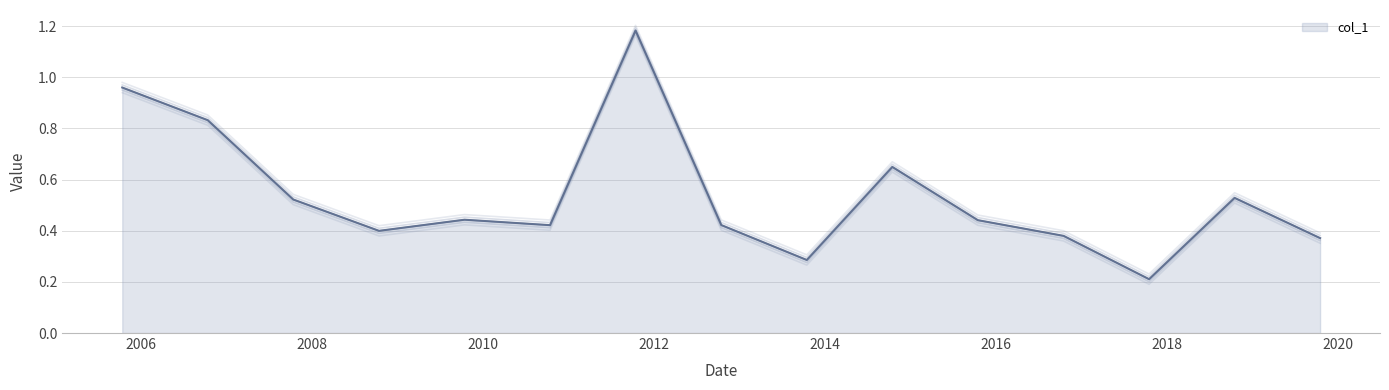

What is the value of the 6th point from the left?

0.4